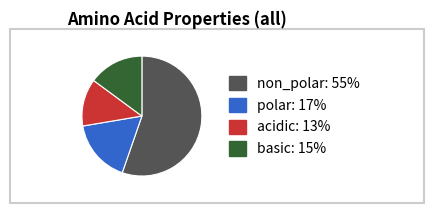

Rank the categories by value from lowest to highest.

acidic, basic, polar, non_polar